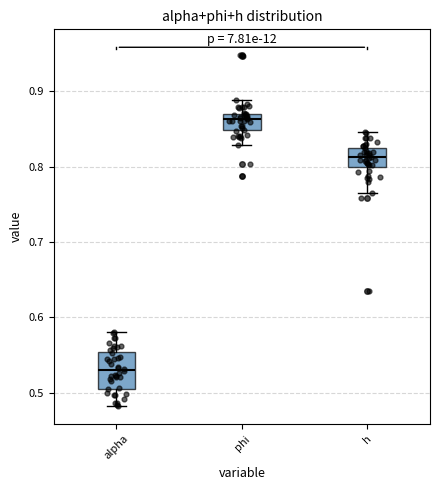

Which box has the lowest median line?

alpha